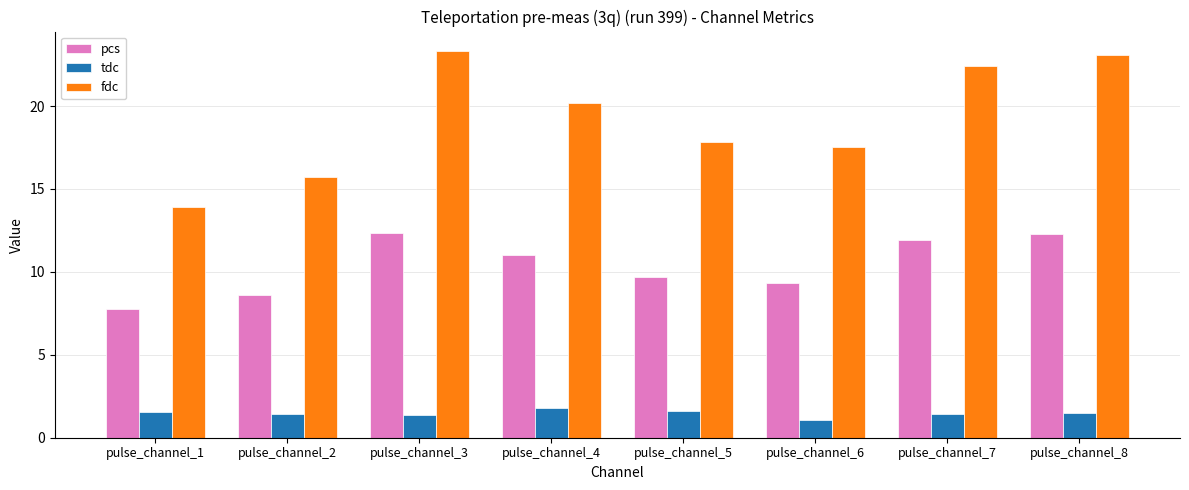

The value of fdc at pulse_channel_6 is 17.5. True or false?

True